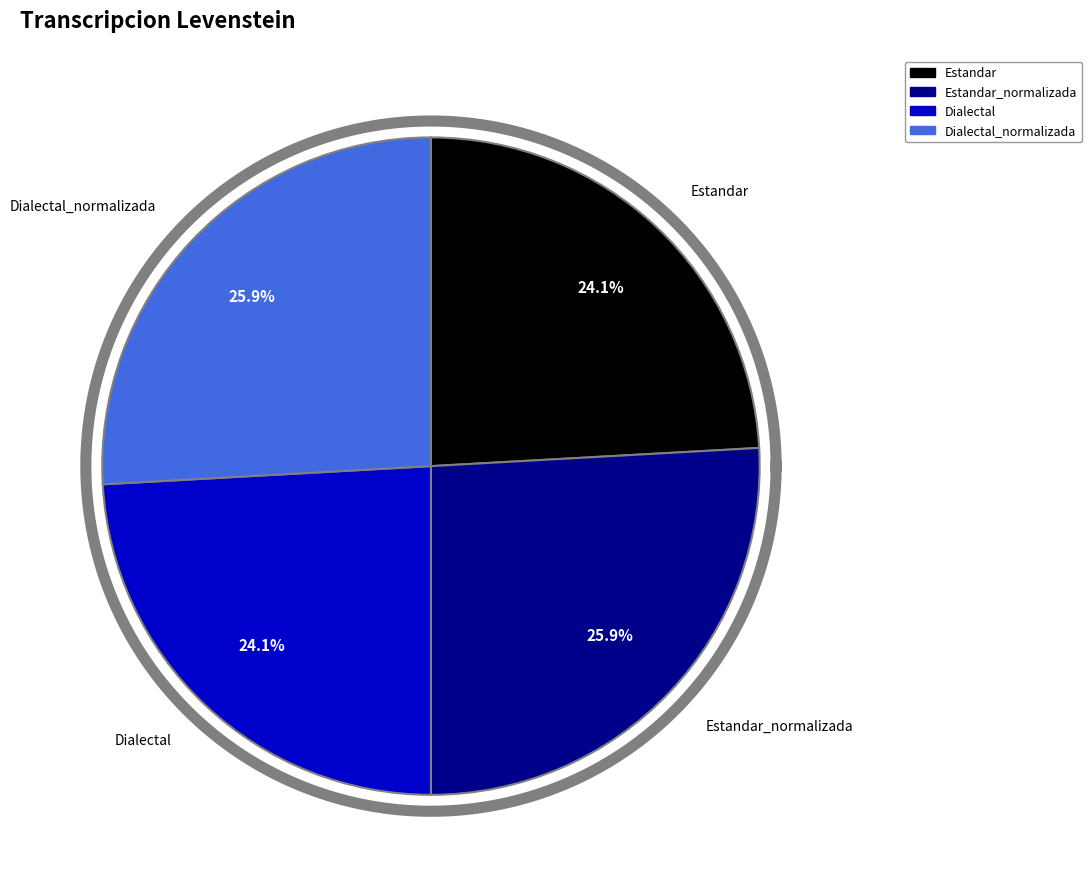

Is there a majority slice in this chart?

No